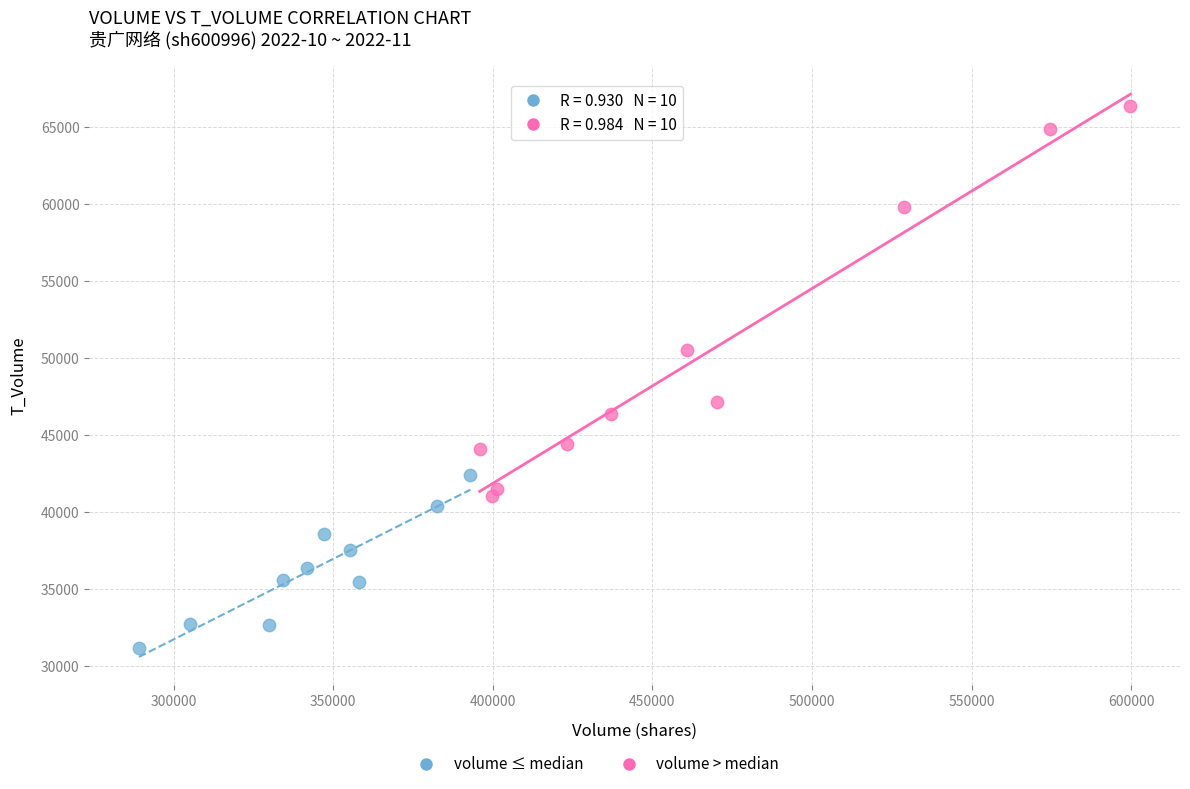

Which series has the widest spread of Y values?

volume > median